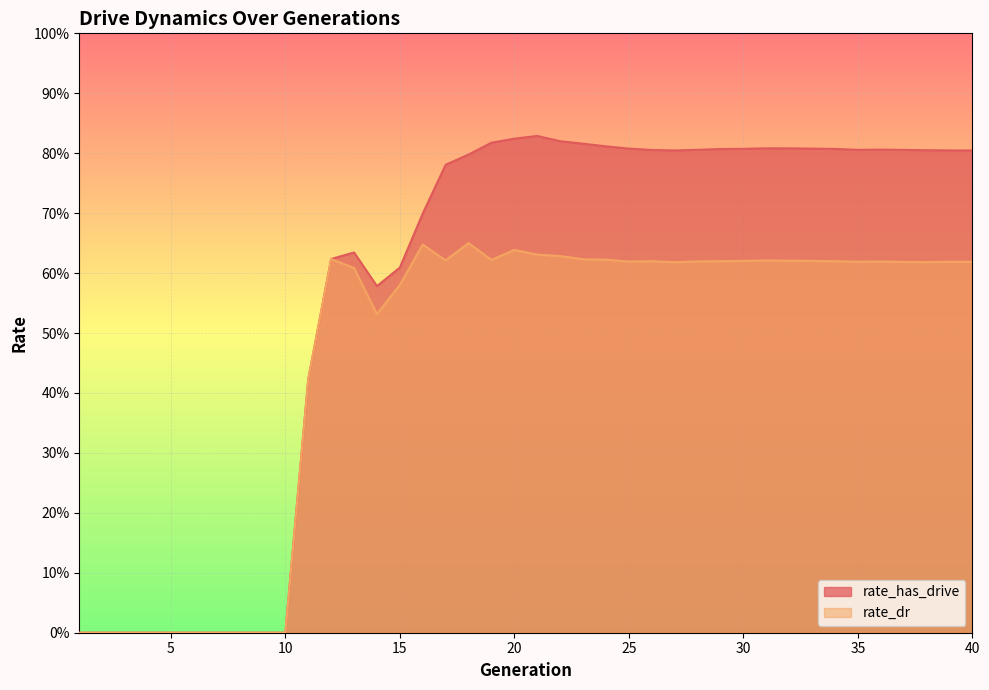

Which series has the widest spread of values?

rate_has_drive